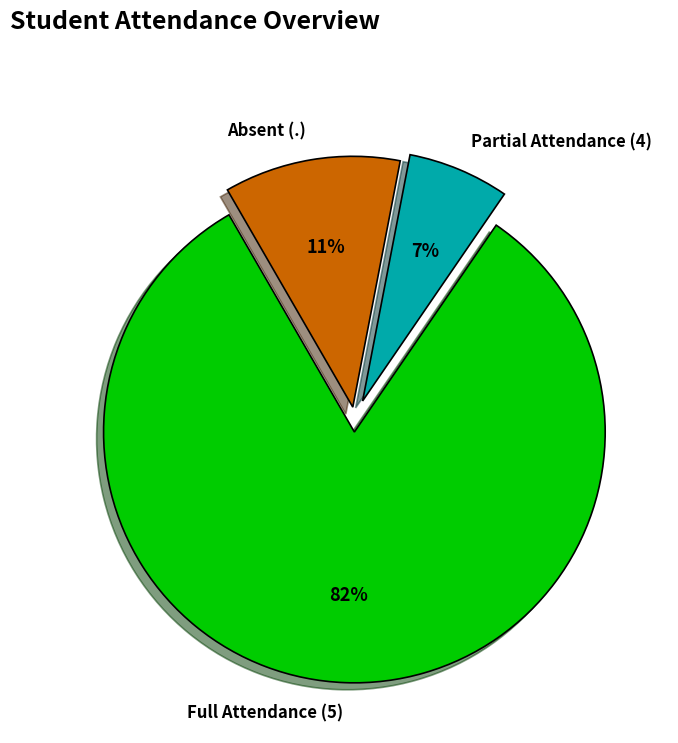

Is there a majority slice in this chart?

Yes